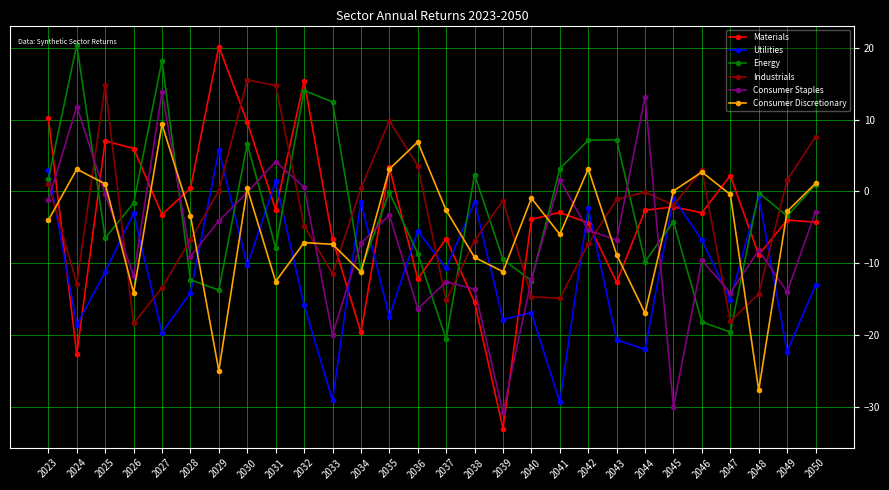

The value of Utilities at 2033 is -29.1. True or false?

True